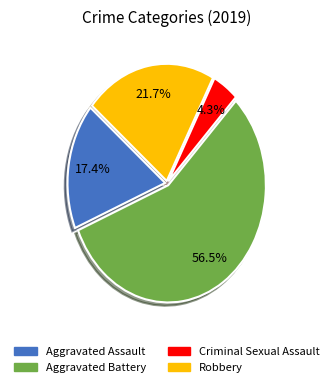

Approximately how many times larger is the value at Criminal Sexual Assault compared to Robbery?

0.2